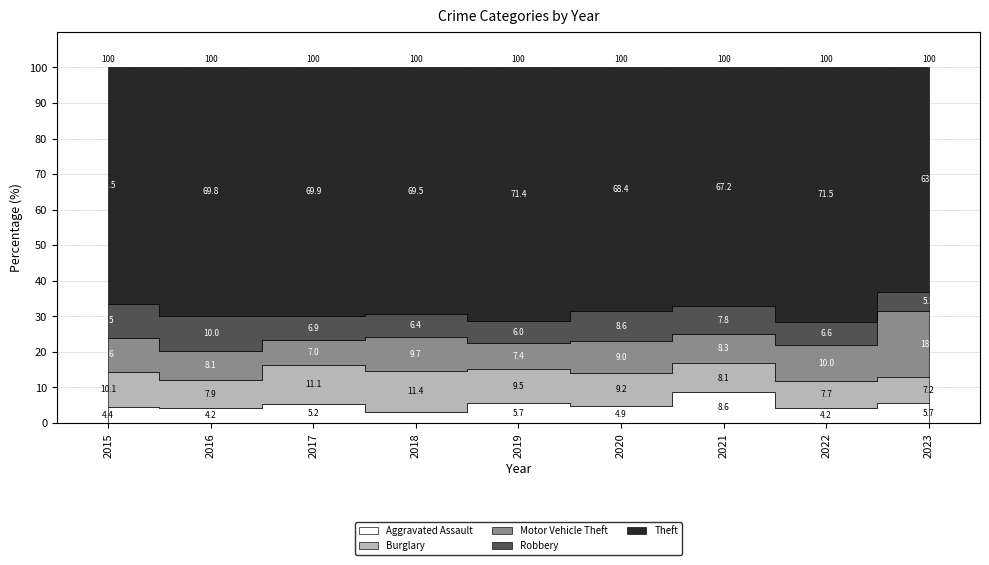

What are all the series names shown in the legend?

Aggravated Assault, Burglary, Motor Vehicle Theft, Robbery, Theft